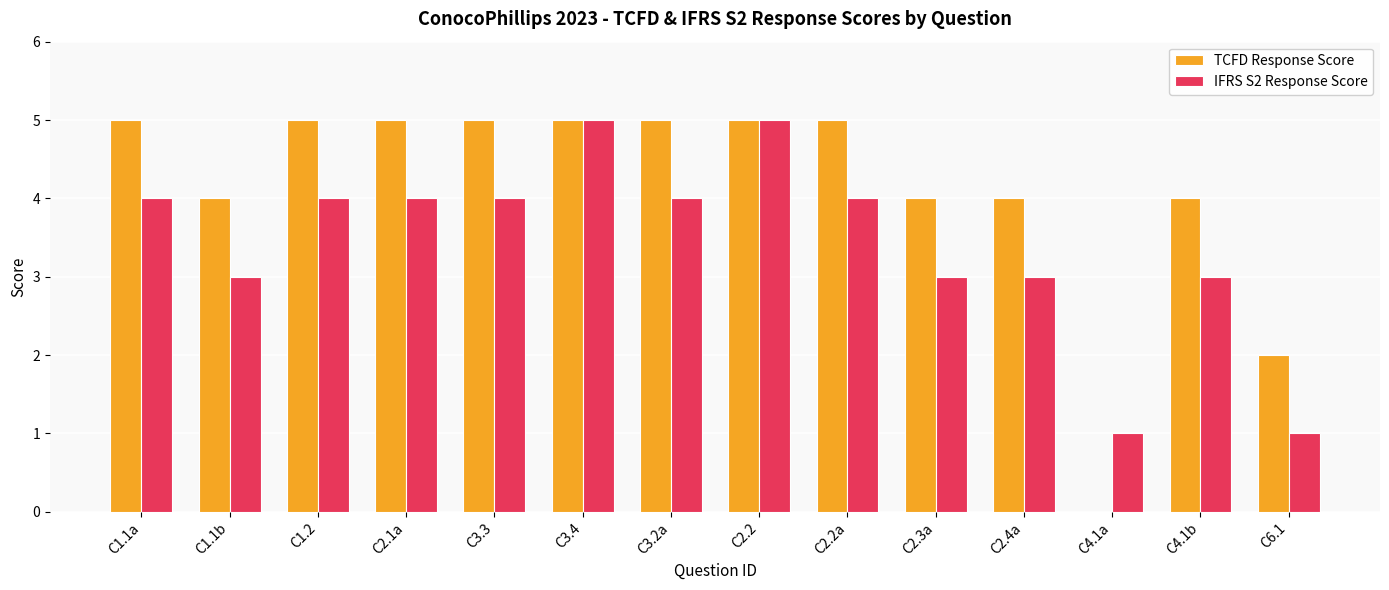

What is the sum of all IFRS S2 Response Score values?

48